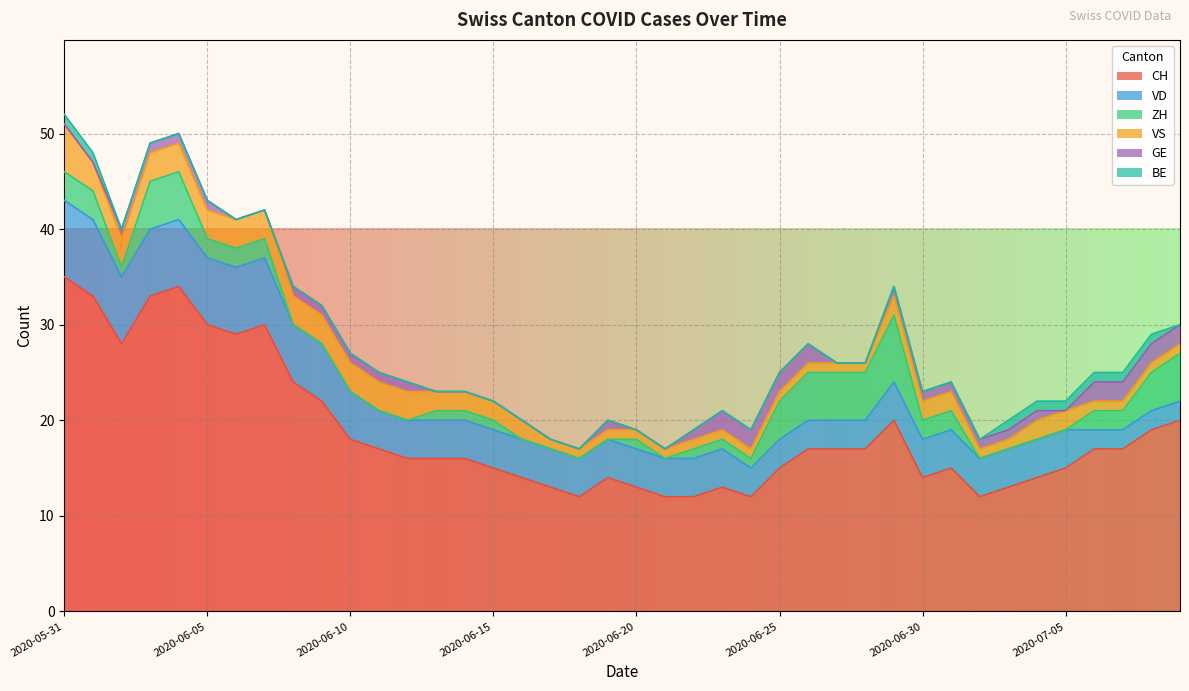

What is the label of the 17th point from the left?

2020-06-16